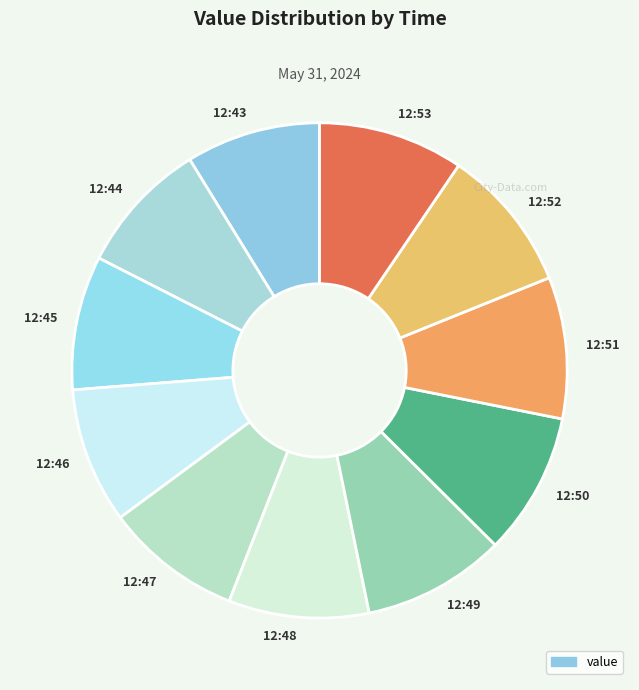

How many slices are in this pie chart?

11